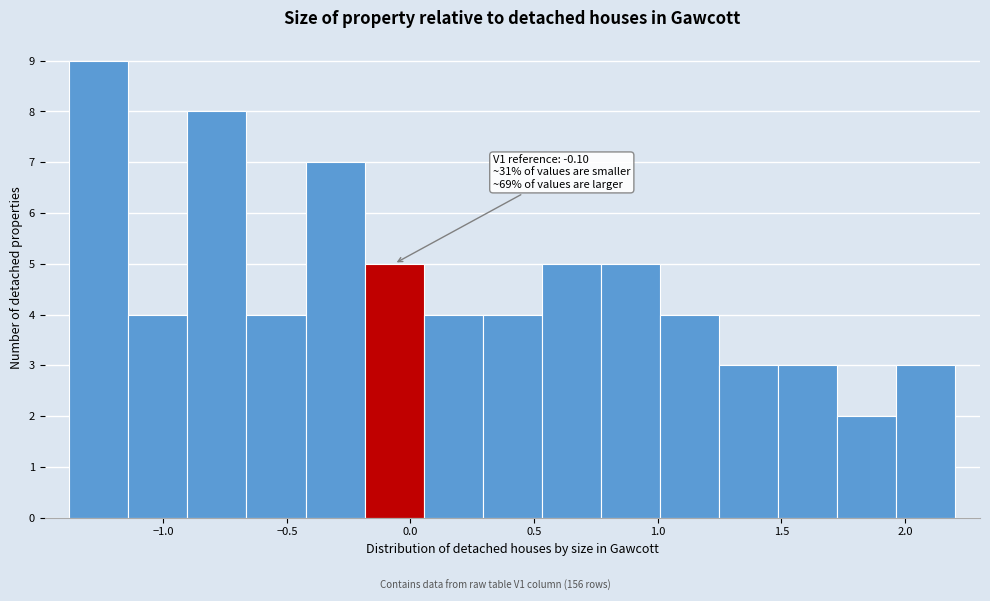

Over which range of the x-axis is the bar tallest?

-1.40 to -1.15